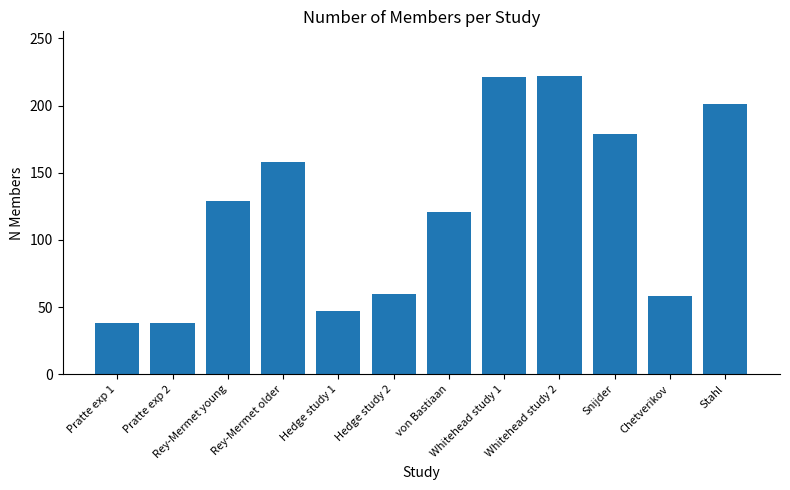

The chart shows a value of 30 at Hedge study 1. True or false?

False